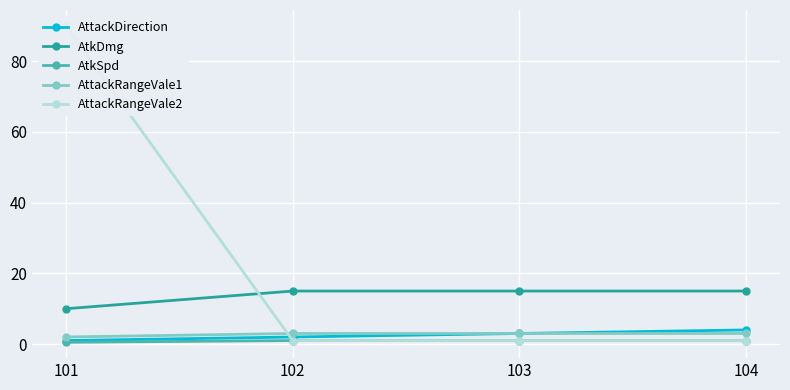

Which series has the largest total across all categories?

AttackRangeVale2